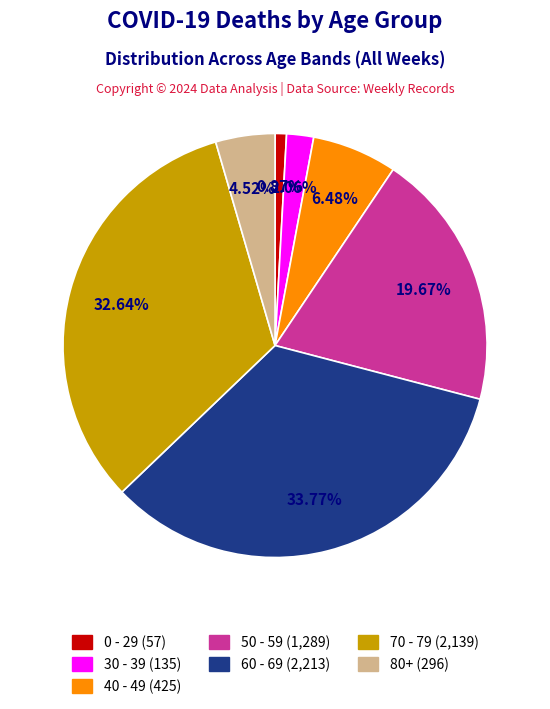

Is there a majority slice in this chart?

No